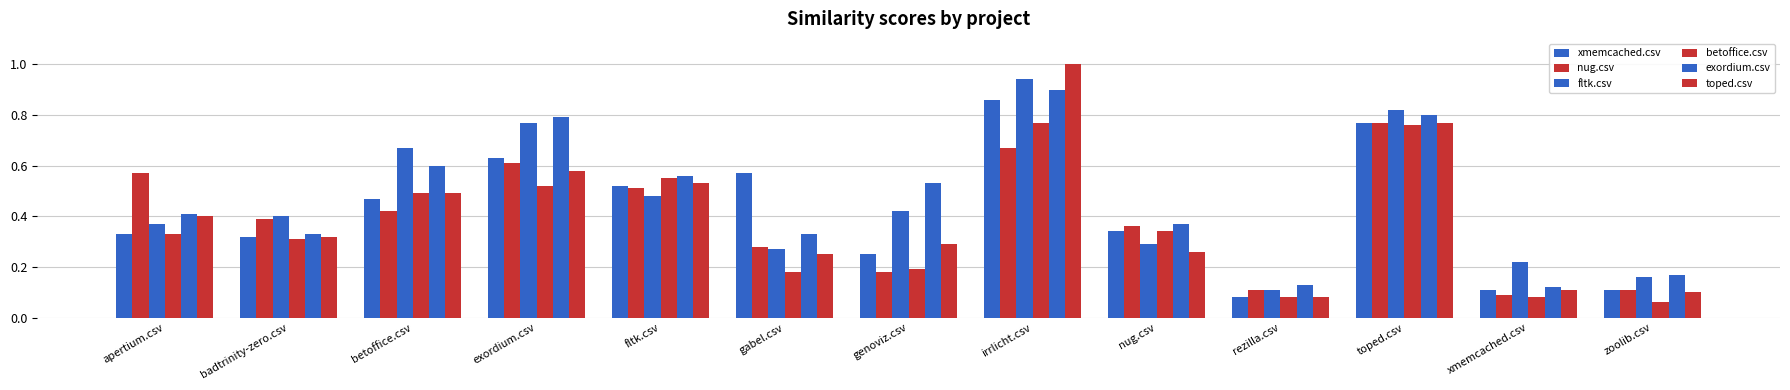

True or false: xmemcached.csv has a value of 0.6 at gabel.csv.

True